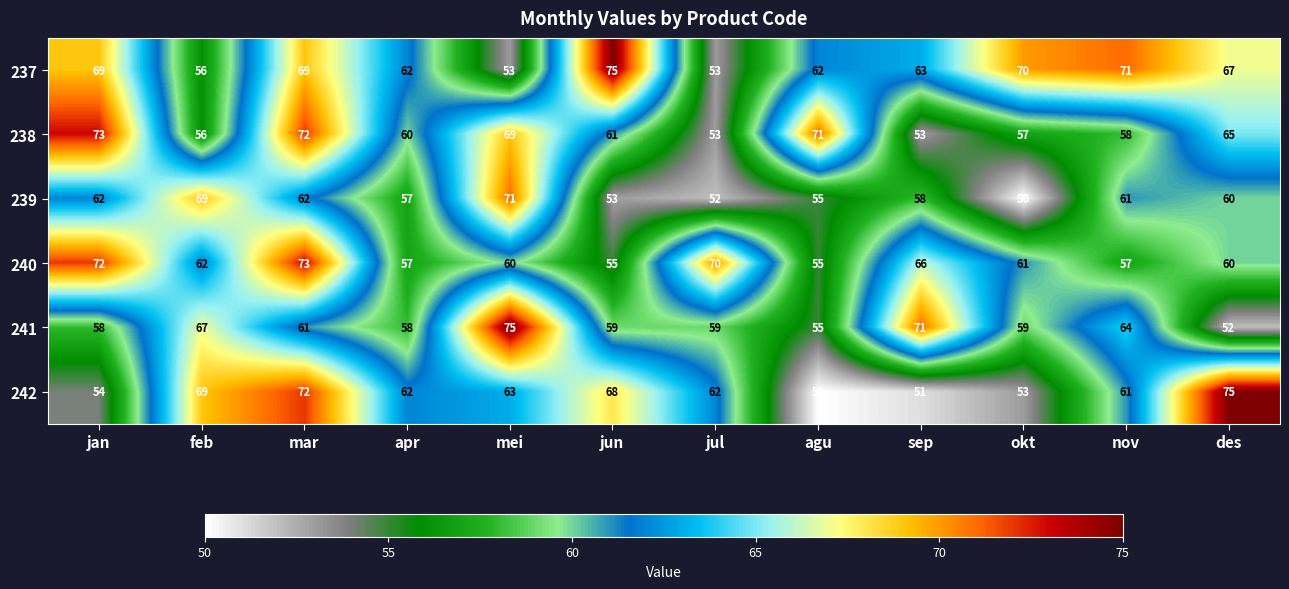

Between jun and des, which series saw the biggest shift?

237